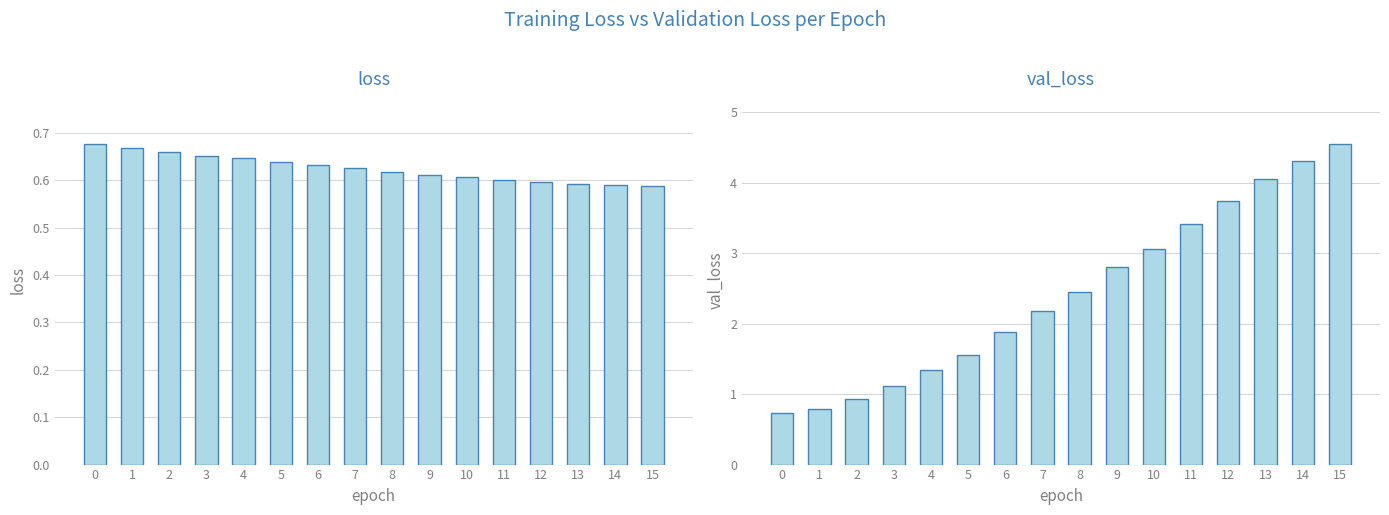

What is the value of the val_loss bar at the 10th from the left?

2.8